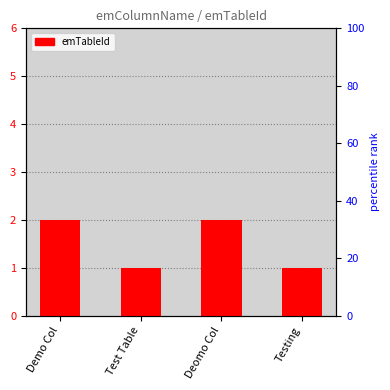

Between Test Table and Demo Col, which is larger?

Demo Col